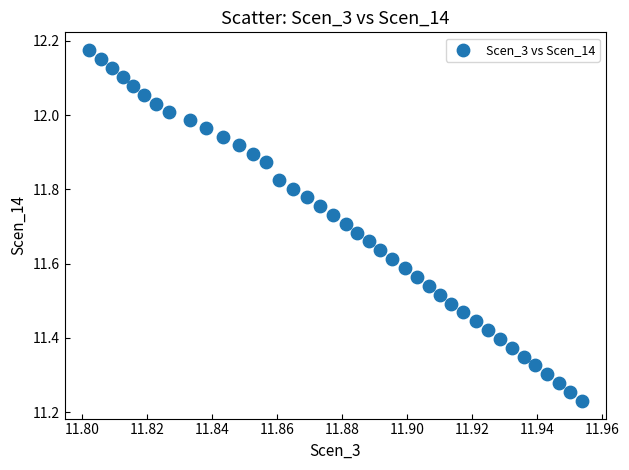

What is the range of Y values (max minus min)?

0.9